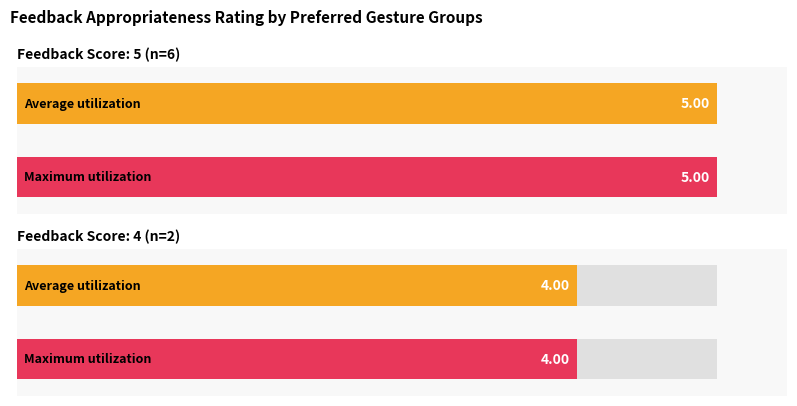

How many bars are there in each group?

2